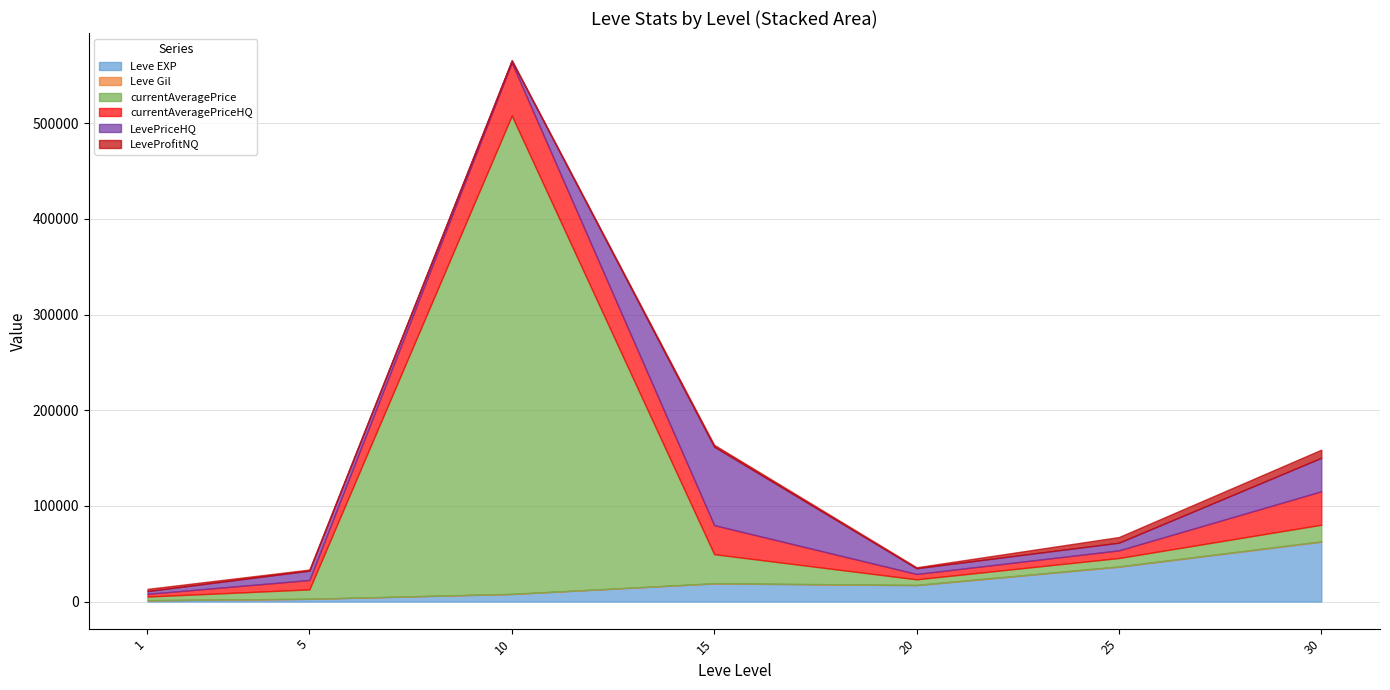

At which category is the sum across all series the highest?

10